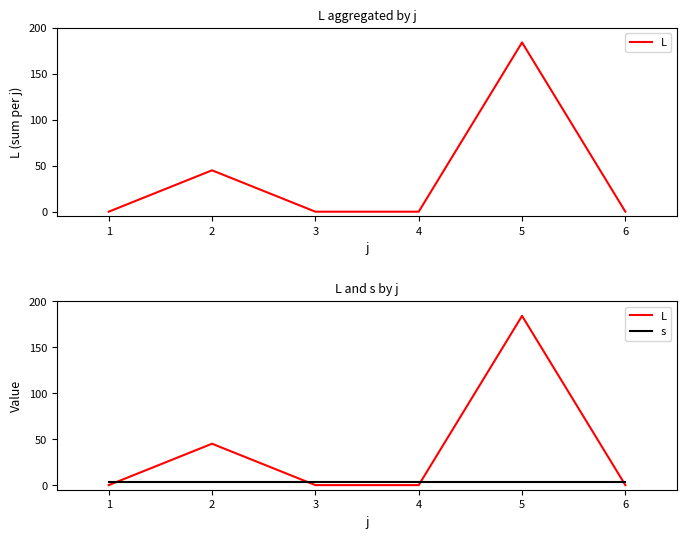

Rank the series by their maximum value, from highest to lowest.

L, s